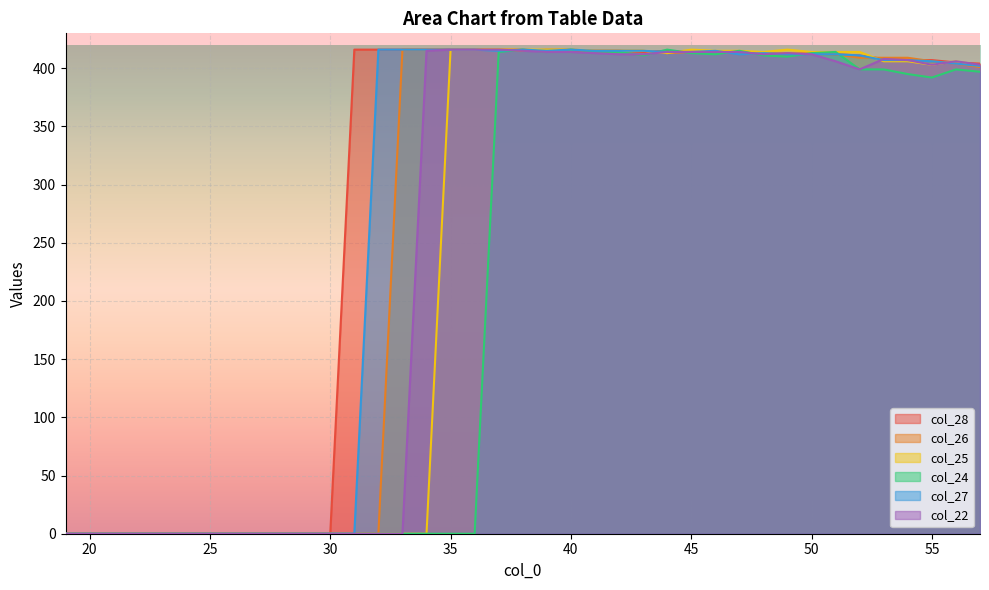

Reading right to left, extract all data points from this chart.

col_22: 57=403	56=406	55=403	54=407	53=408	52=399	51=406	50=412	49=413	48=412	47=414	46=414	45=414	44=414	43=412	42=412	41=413	40=414	39=414	38=415	37=416	36=416	35=416	34=415	33=0	32=0	31=0	30=0	29=0	28=0	27=0	26=0	25=0	24=0	23=0	22=0	21=0	20=0	19=0
col_24: 57=397	56=399	55=392	54=395	53=399	52=399	51=414	50=413	49=410	48=411	47=415	46=412	45=413	44=416	43=411	42=414	41=414	40=416	39=414	38=416	37=414	36=0	35=0	34=0	33=0	32=0	31=0	30=0	29=0	28=0	27=0	26=0	25=0	24=0	23=0	22=0	21=0	20=0	19=0
col_25: 57=402	56=406	55=403	54=406	53=406	52=414	51=414	50=414	49=416	48=414	47=415	46=415	45=416	44=413	43=415	42=415	41=415	40=416	39=416	38=416	37=416	36=416	35=416	34=0	33=0	32=0	31=0	30=0	29=0	28=0	27=0	26=0	25=0	24=0	23=0	22=0	21=0	20=0	19=0
col_26: 57=401	56=404	55=406	54=409	53=409	52=409	51=412	50=412	49=413	48=412	47=413	46=414	45=414	44=413	43=415	42=415	41=415	40=416	39=416	38=415	37=416	36=416	35=416	34=416	33=416	32=0	31=0	30=0	29=0	28=0	27=0	26=0	25=0	24=0	23=0	22=0	21=0	20=0	19=0
col_27: 57=402	56=404	55=406	54=407	53=407	52=411	51=412	50=412	49=412	48=413	47=412	46=415	45=414	44=414	43=415	42=415	41=415	40=416	39=415	38=416	37=415	36=416	35=416	34=416	33=416	32=416	31=0	30=0	29=0	28=0	27=0	26=0	25=0	24=0	23=0	22=0	21=0	20=0	19=0
col_28: 57=404	56=405	55=407	54=407	53=408	52=411	51=412	50=413	49=412	48=413	47=413	46=414	45=414	44=415	43=414	42=415	41=415	40=415	39=415	38=416	37=416	36=416	35=416	34=416	33=416	32=416	31=416	30=0	29=0	28=0	27=0	26=0	25=0	24=0	23=0	22=0	21=0	20=0	19=0